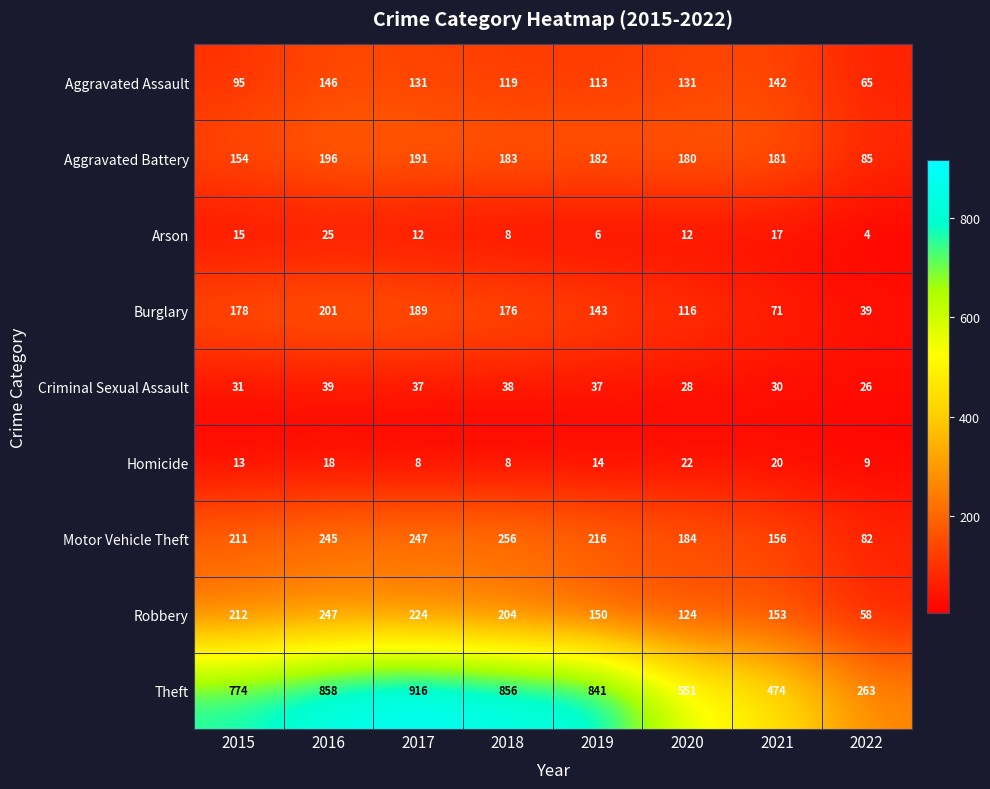

At which label is Motor Vehicle Theft closest to 169?

2021